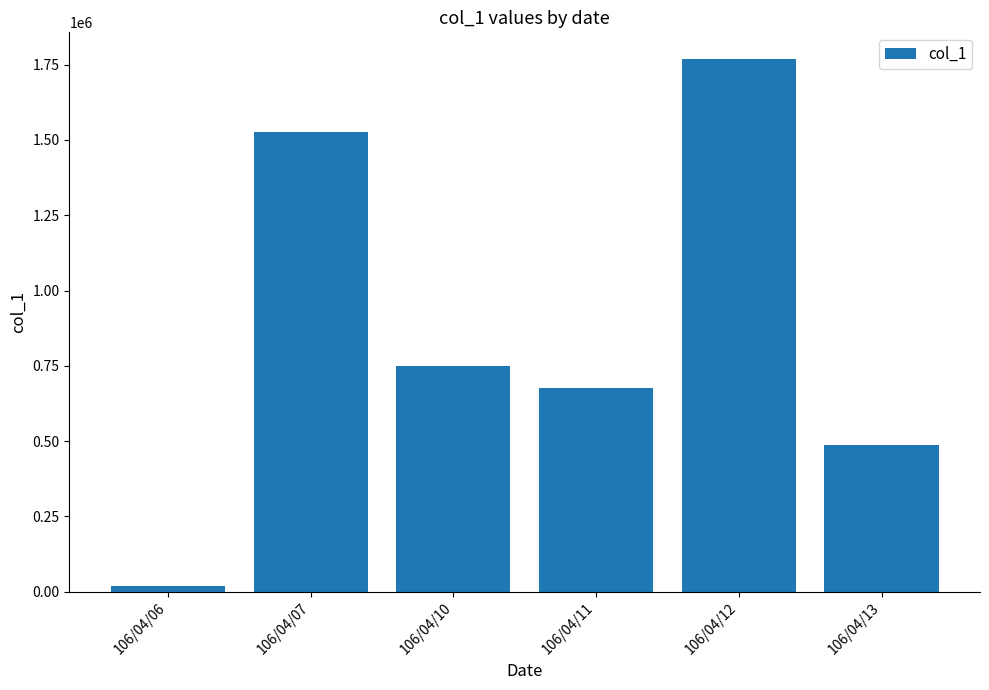

How many series are shown in this chart?

1